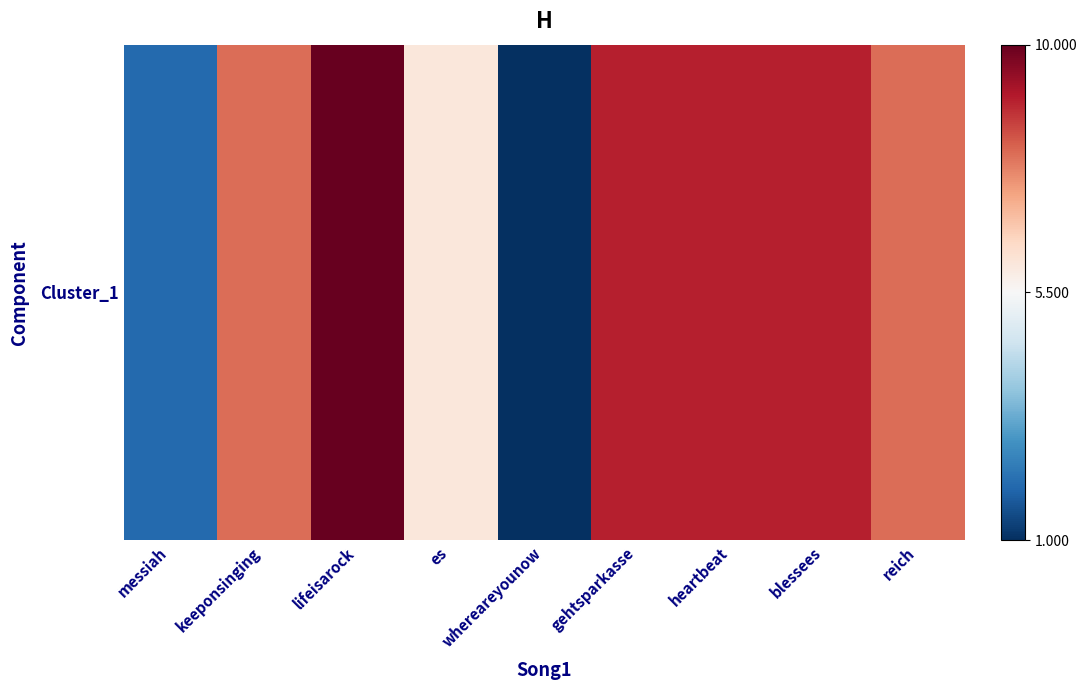

At which label is the value closest to 5?

es